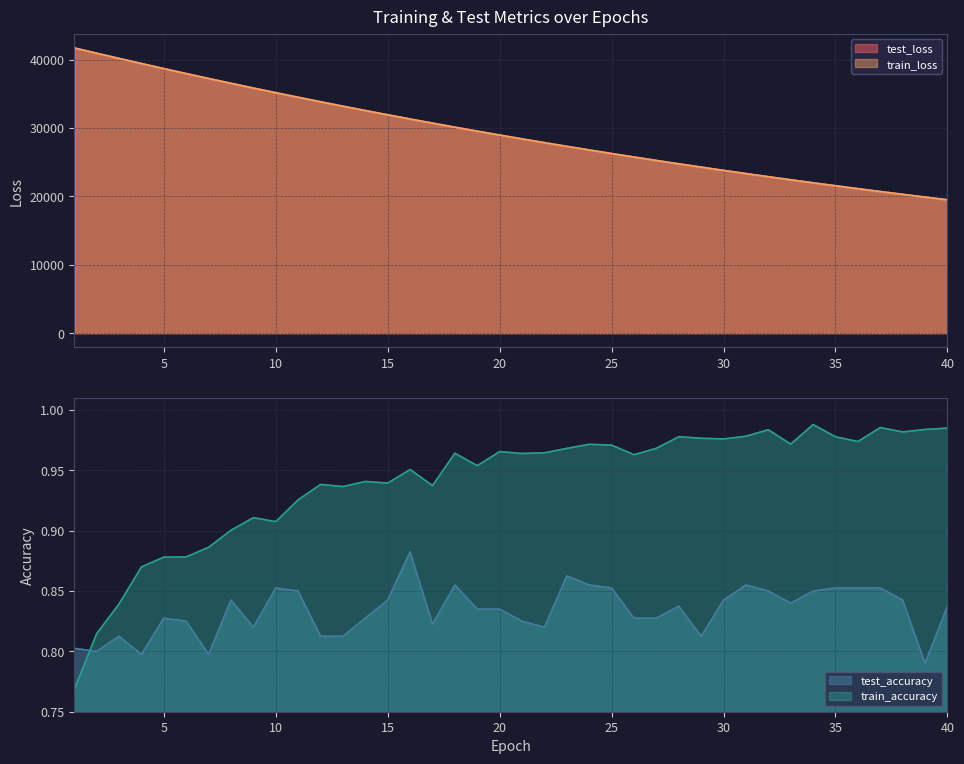

What is the value of the train_loss point at the 33rd from the left?

22427.1